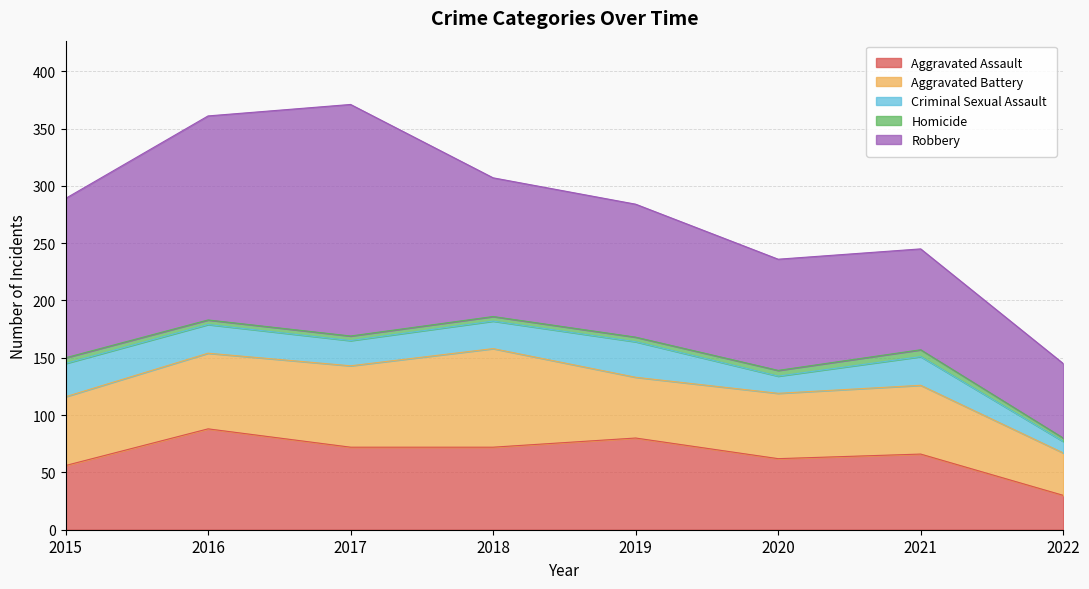

What is the sum of the Aggravated Battery values at 2016 and 2018?

152